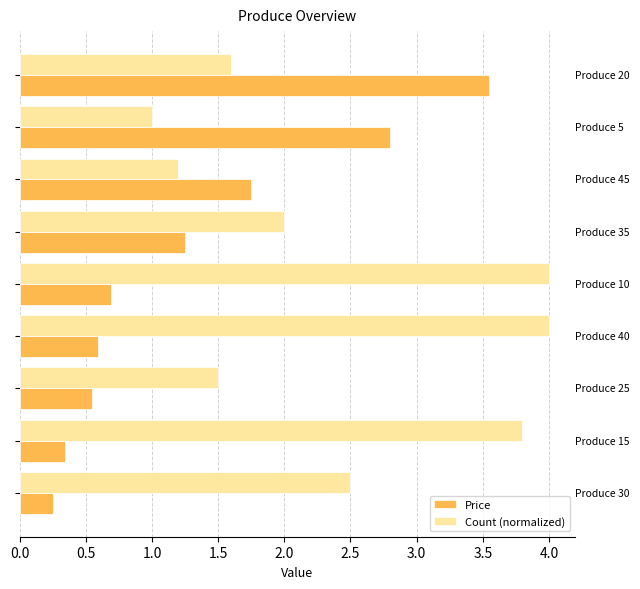

List the series in order of their overall mean, lowest first.

Price, Count (normalized)